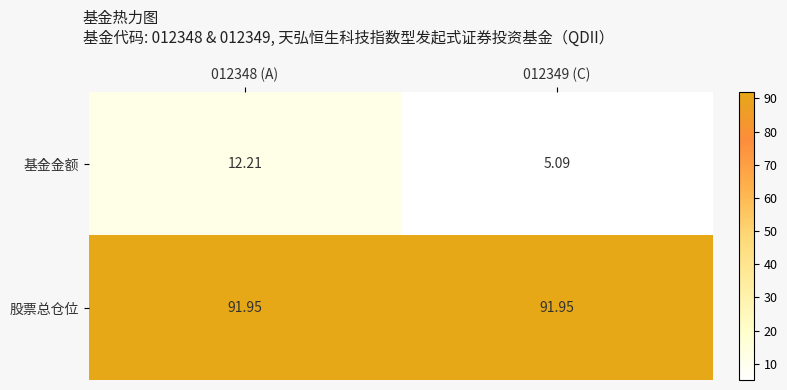

What is the smallest value displayed?

5.1